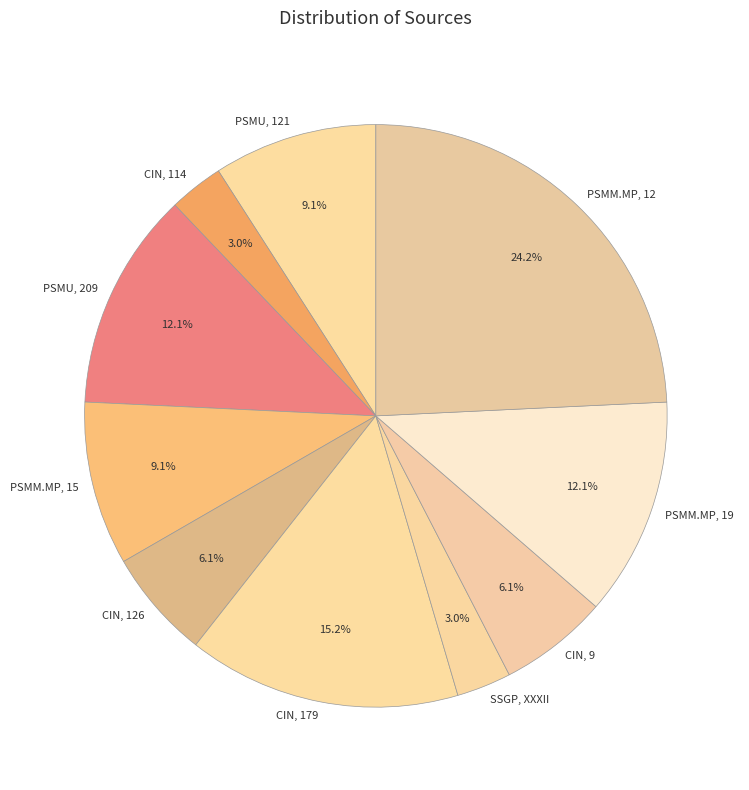

To the nearest percent, what portion does CIN, 114 represent?

3%